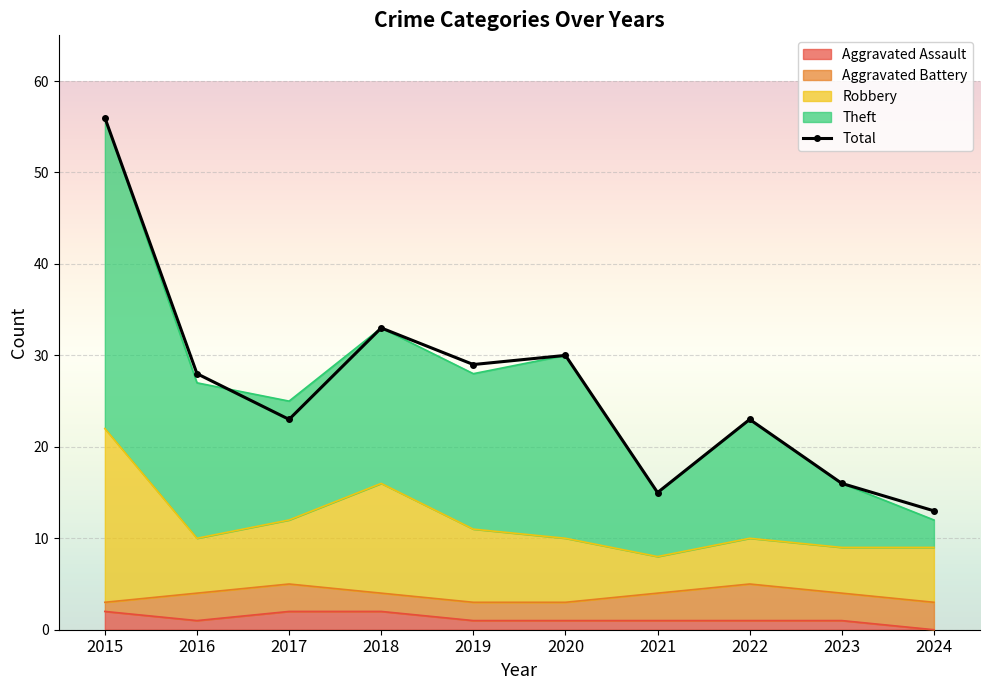

Which has a higher value, 2022 or 2016?

2016